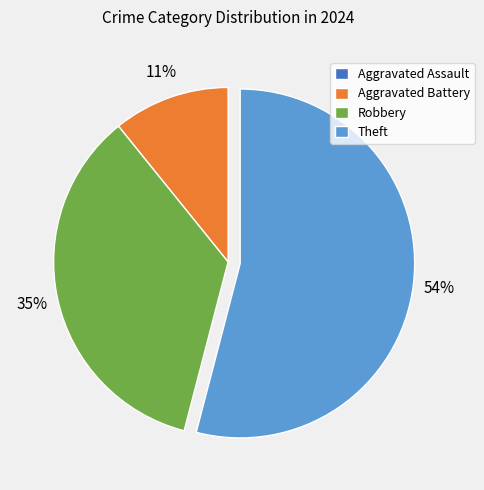

To the nearest percent, what is the difference between the largest and smallest slice percentages?

54%